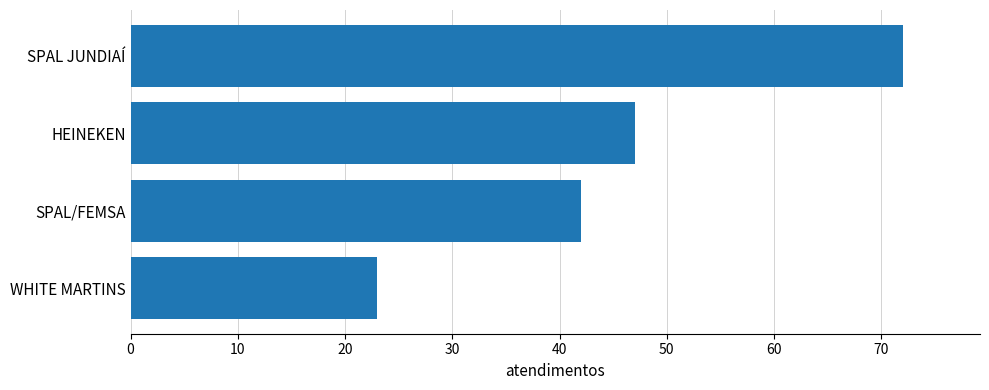

How many bars are there in total?

4